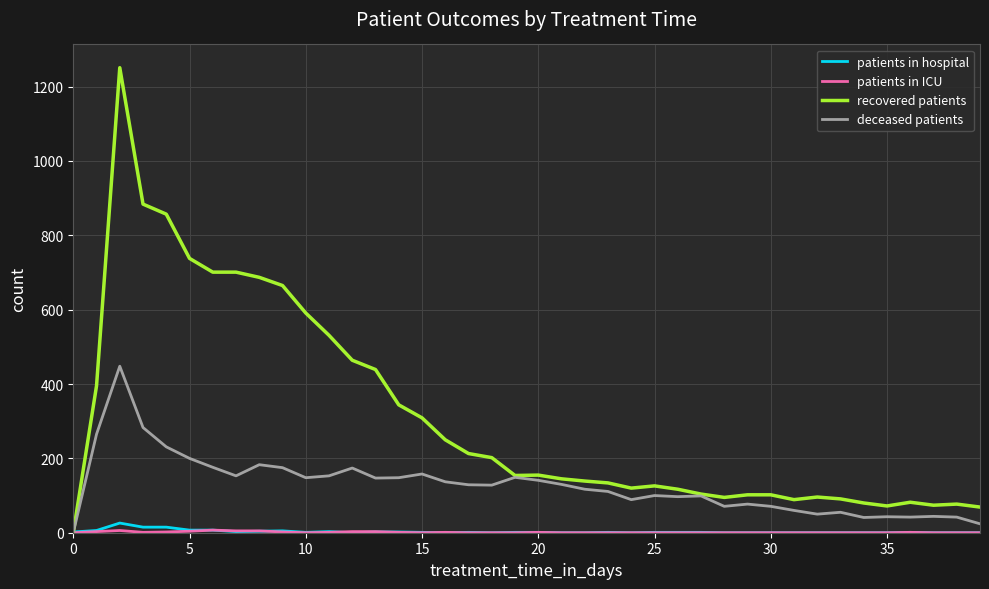

What is the greatest value displayed?

1251